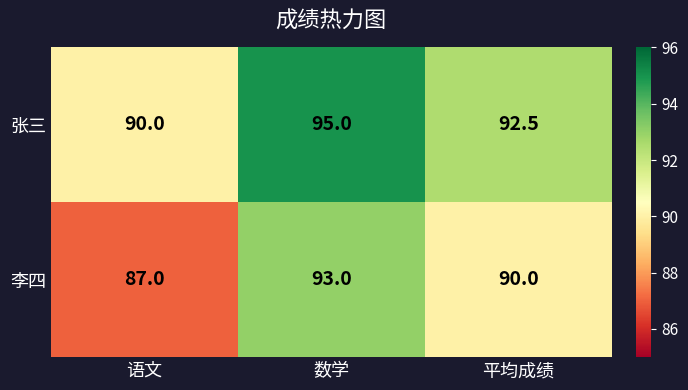

Which series changed the most between 数学 and 平均成绩?

李四